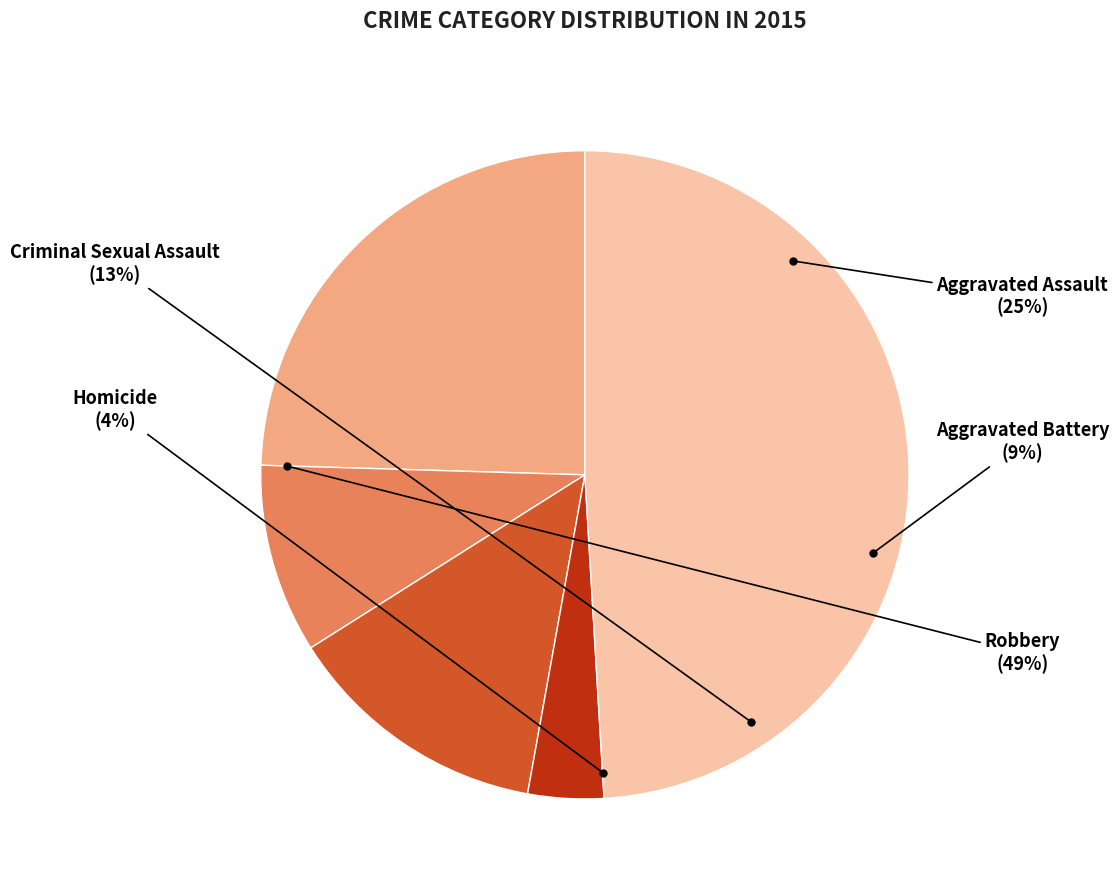

To the nearest percent, what portion does Aggravated Assault represent?

25%